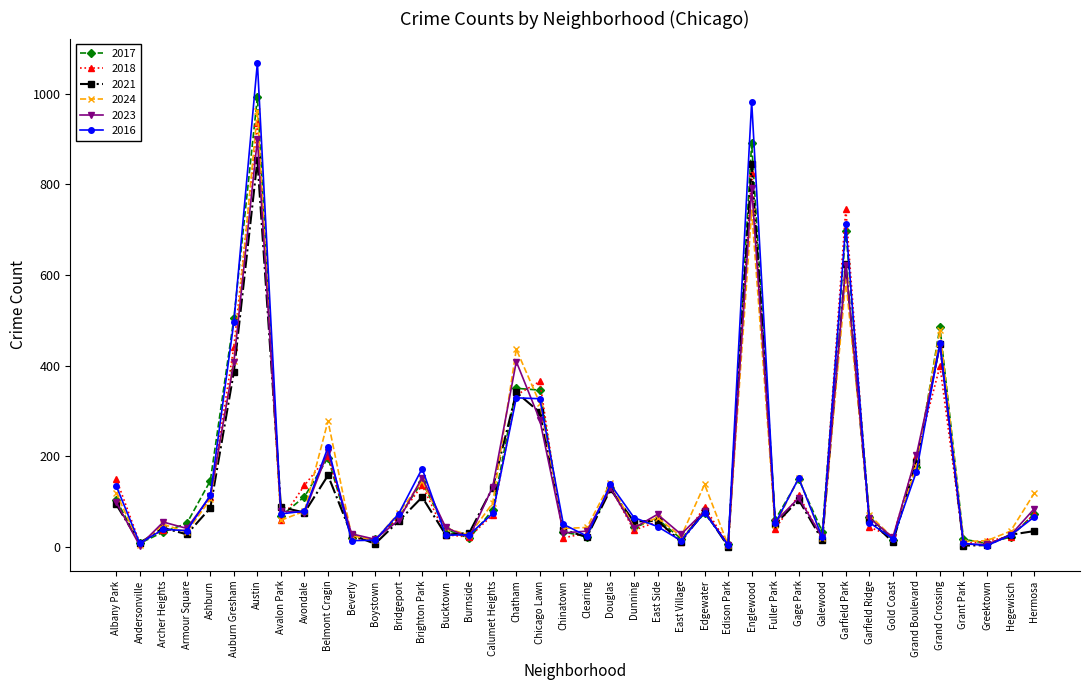

Is the value of 2018 at Englewood greater than the value of 2024 at Garfield Park?

Yes